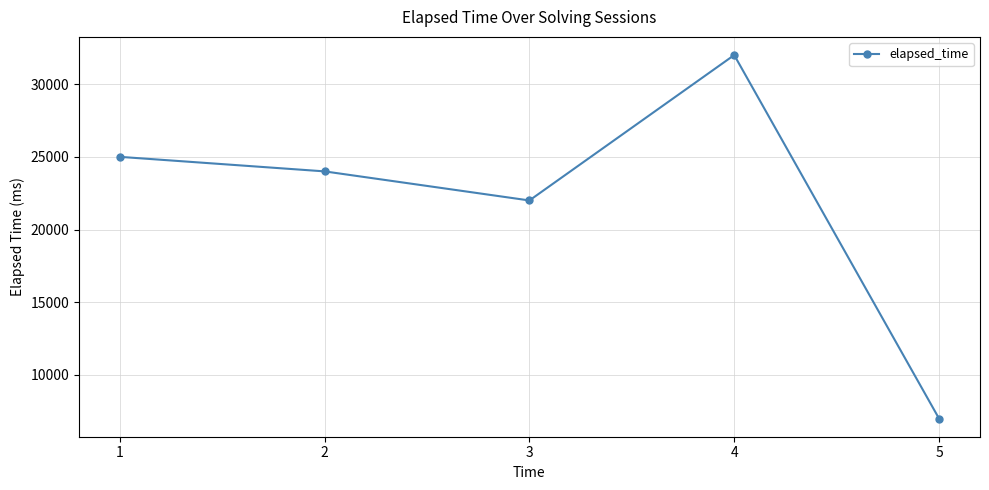

List the labels in order of value, largest first.

4, 1, 2, 3, 5